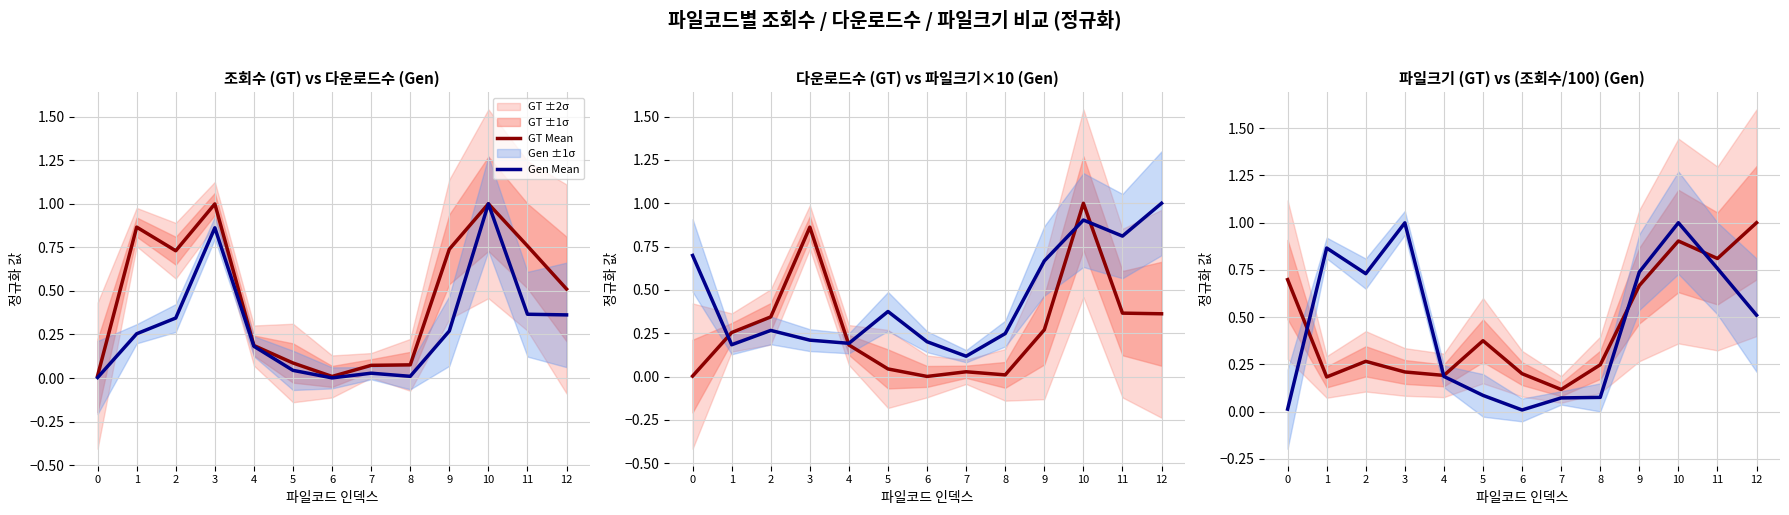

Where is GT Mean nearest to the value 0?

7